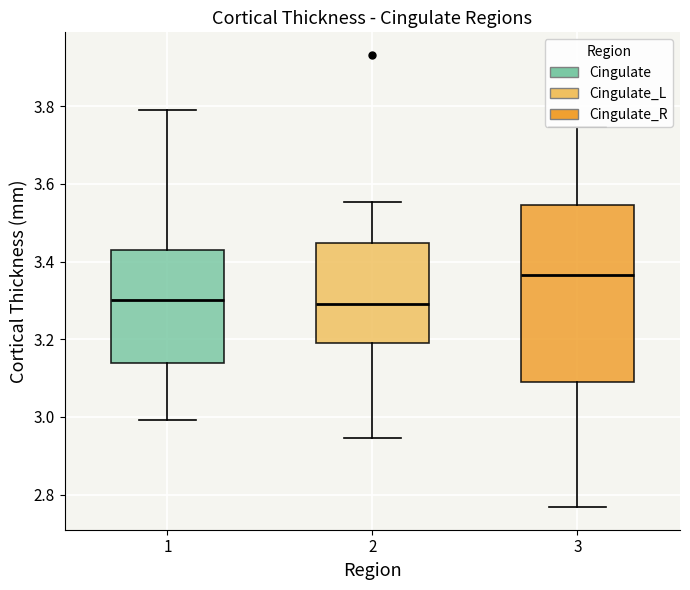

Which box's median line is the highest?

3